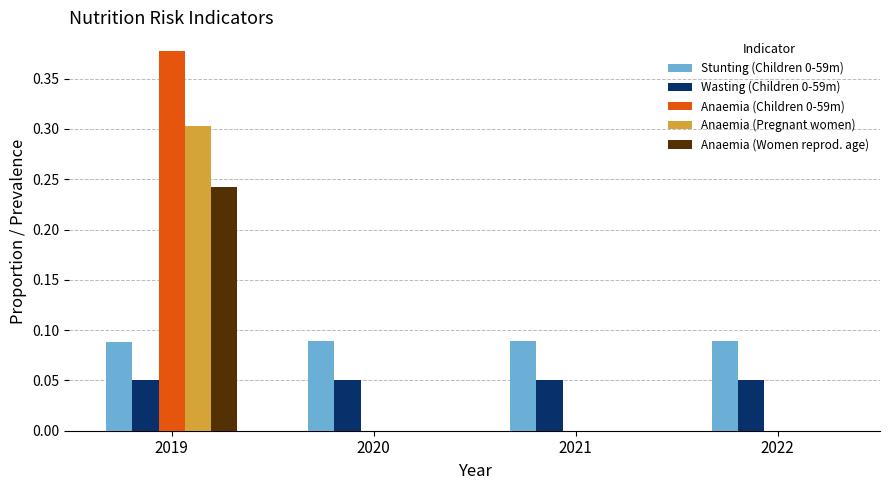

True or false: Stunting (Children 0-59m) has a value of 0.0 at 2021.

False